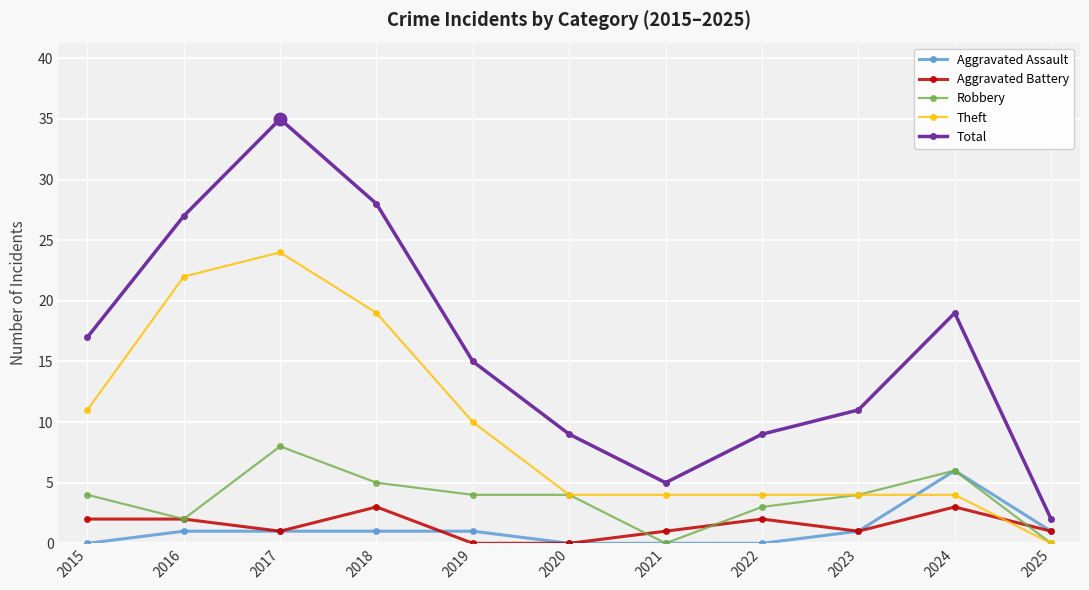

Between 2015 and 2020, which series saw the biggest shift?

Total